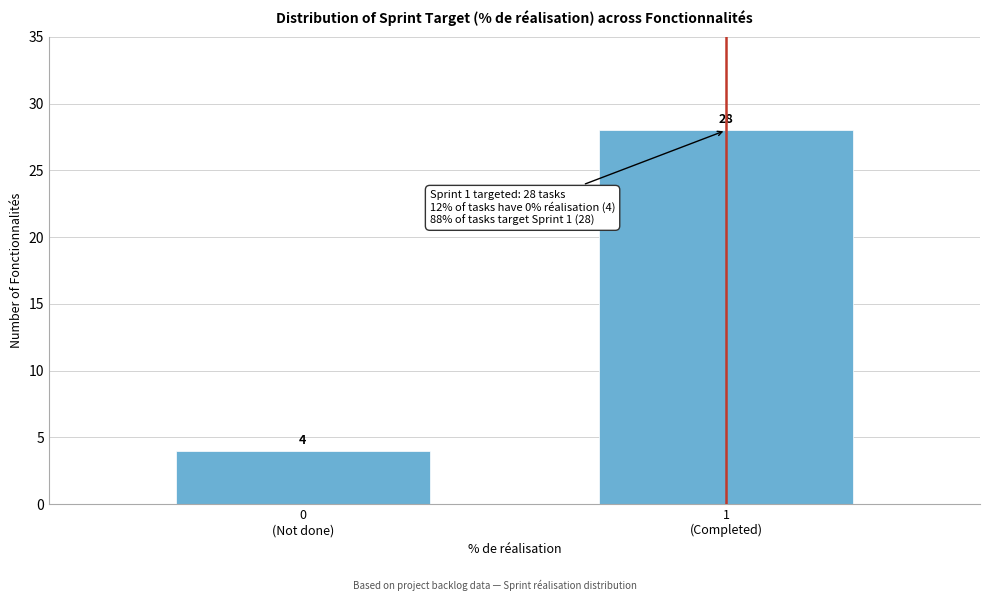

Reading right to left, what are all the values shown in this chart?

28	4